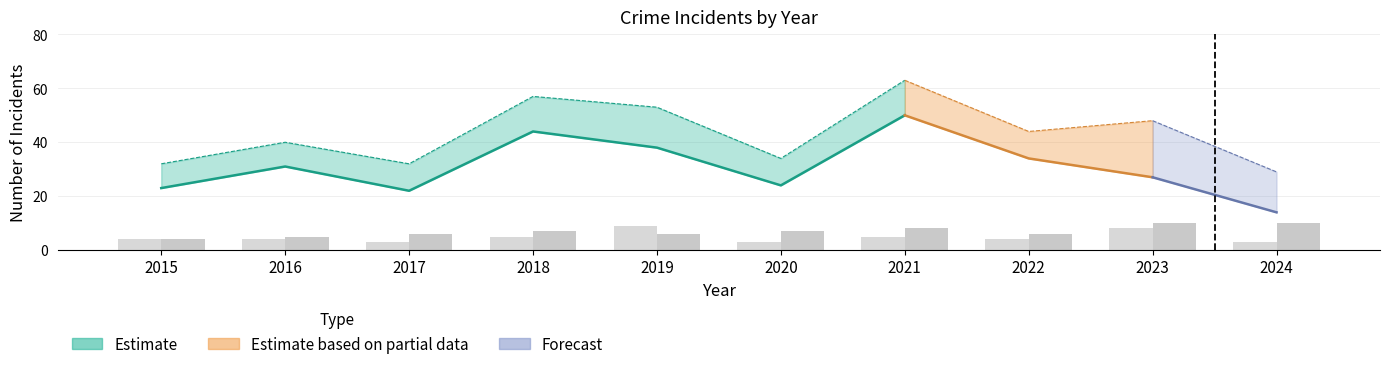

The Aggravated Assault series shows 3 at 2017. True or false?

True